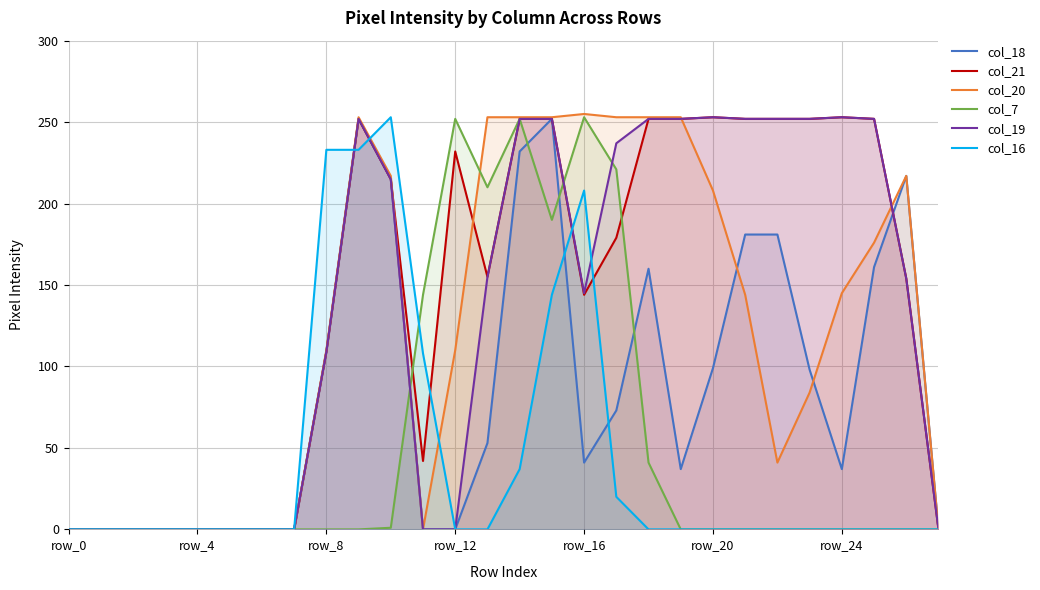

What is the difference between the second highest and minimum values in the col_7 series?

252